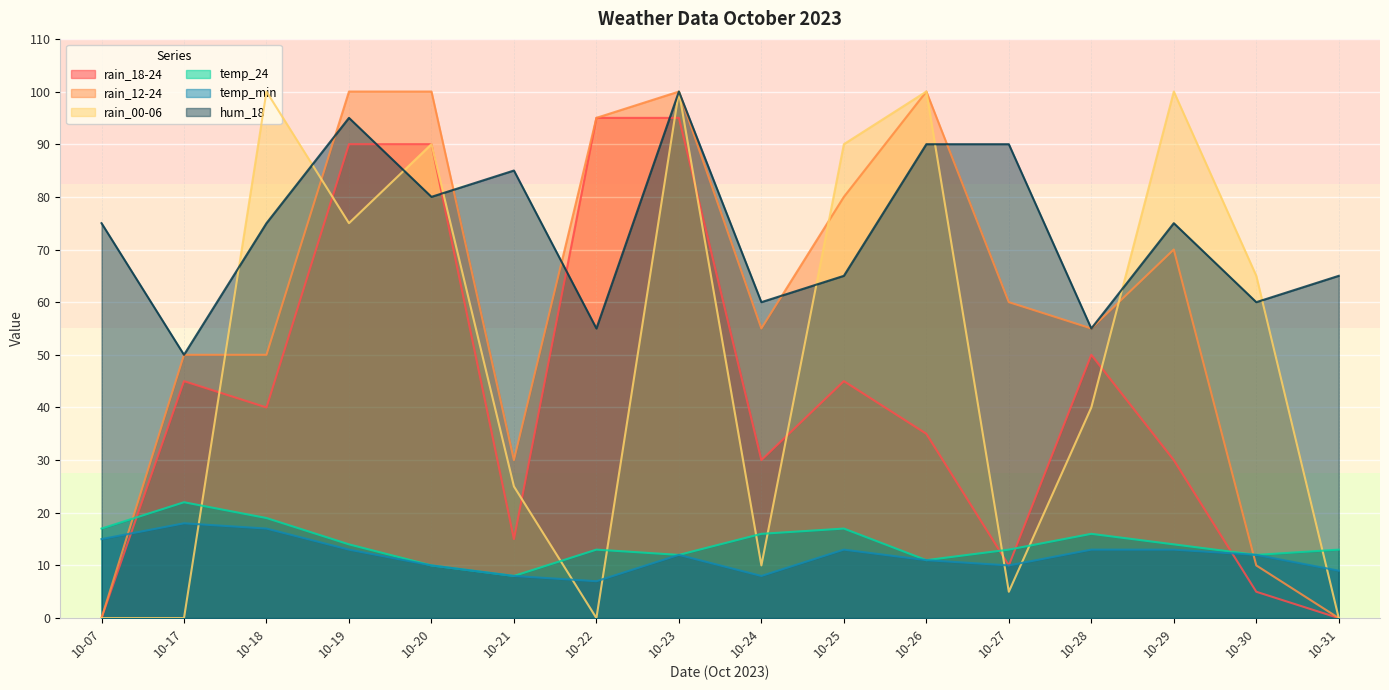

What is the greatest value displayed?

100